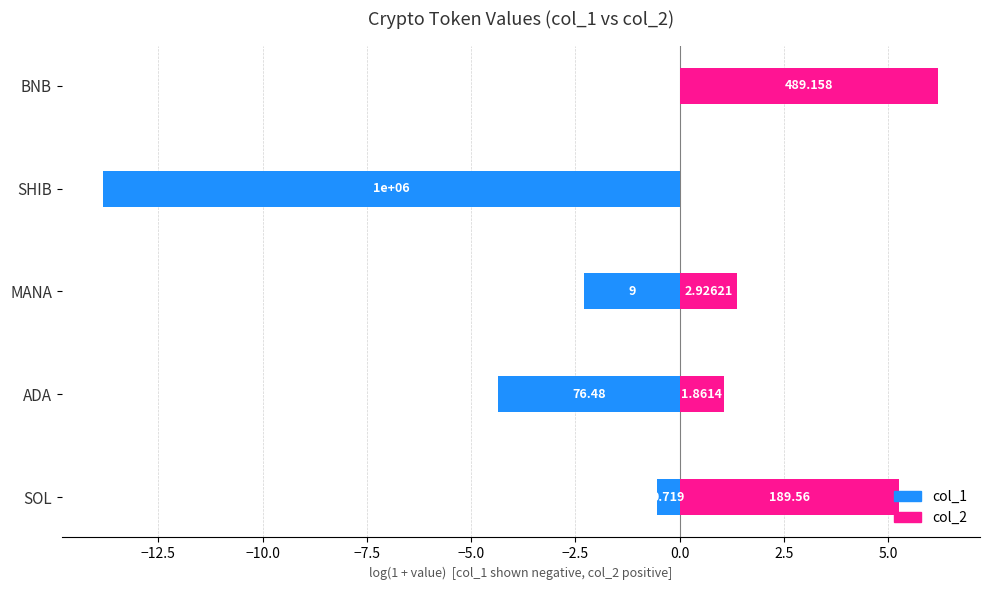

How many bars are there in each group?

2